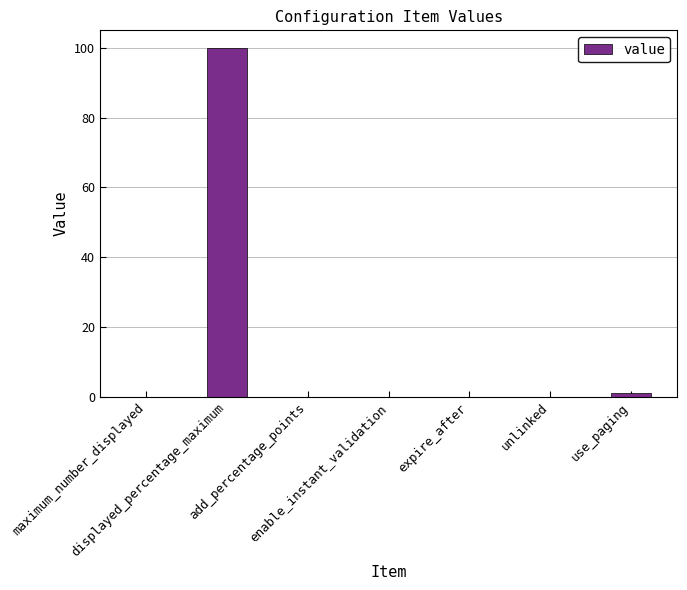

What is the change in value from enable_instant_validation to use_paging?

+1